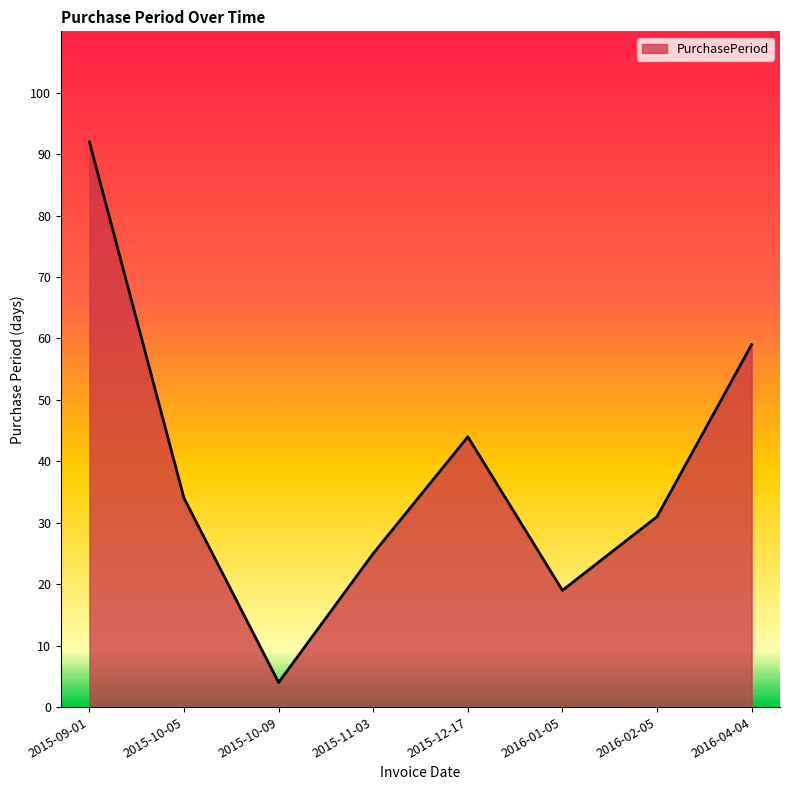

The chart shows a value of 44 at 2015-12-17. True or false?

True